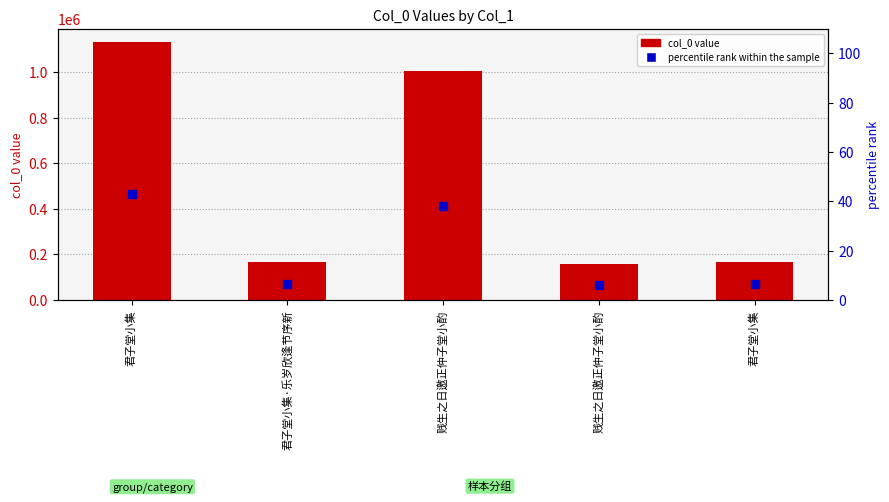

Which series has the largest total across all categories?

col_0 value